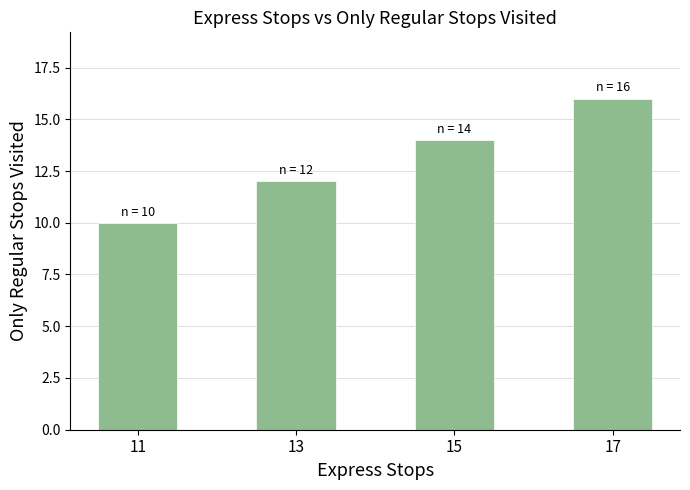

At which category does the chart reach its peak across all series?

17